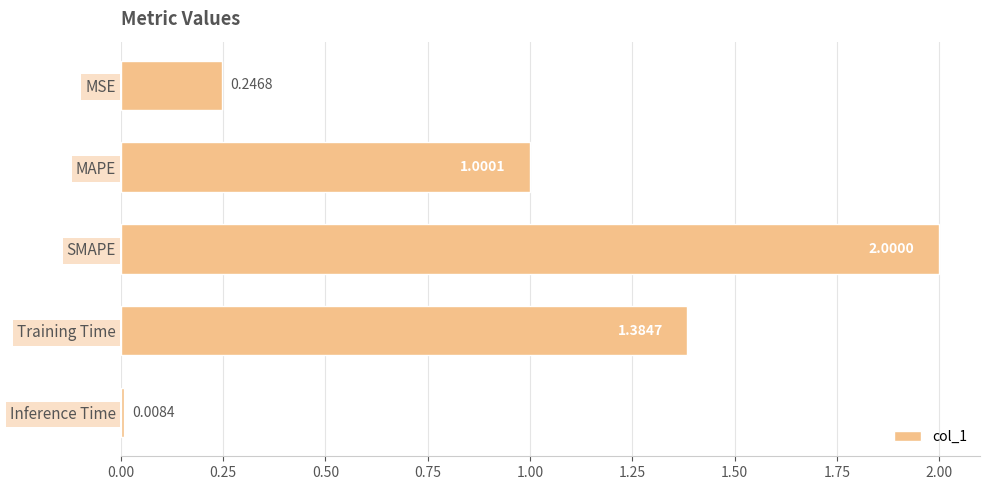

Where is the data nearest to the value 1?

MAPE